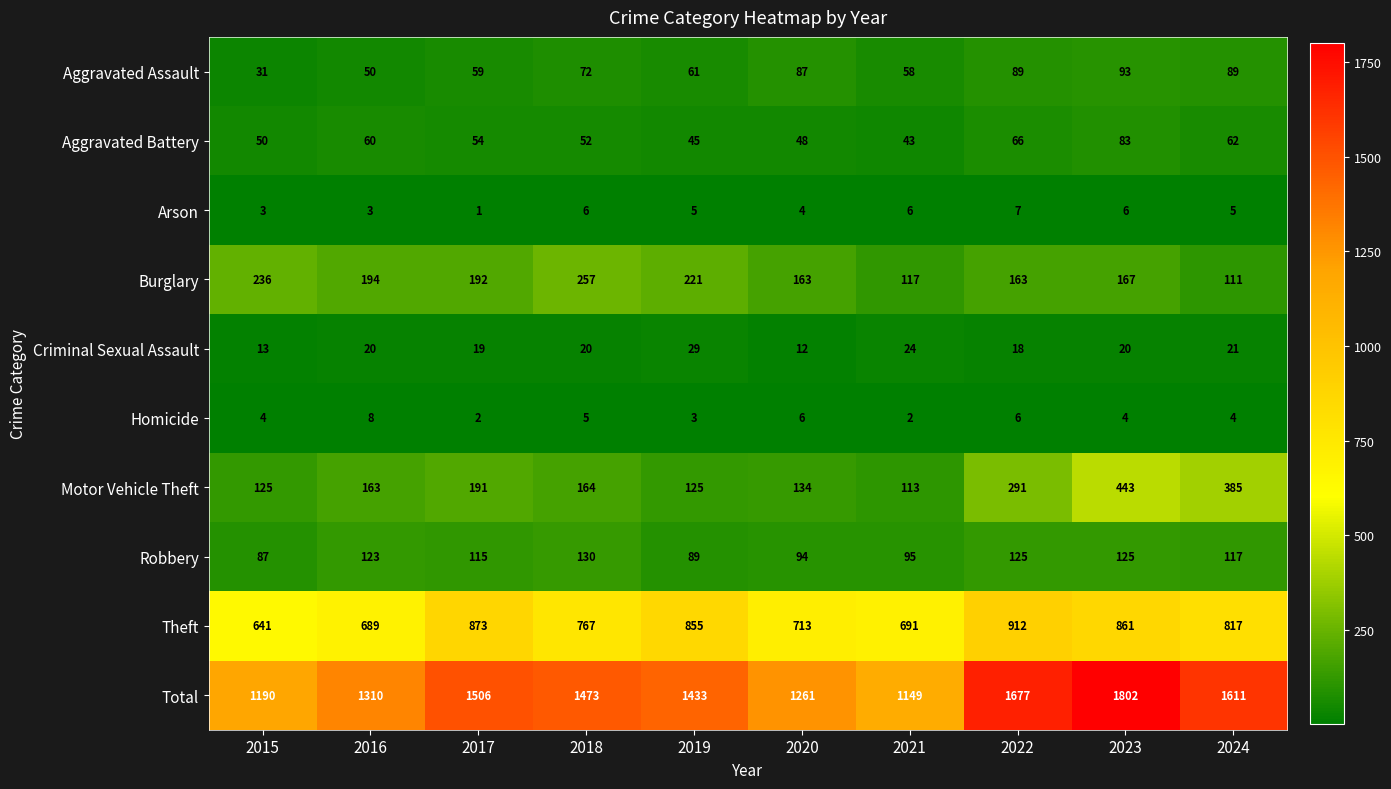

What is the minimum value shown in the chart?

1